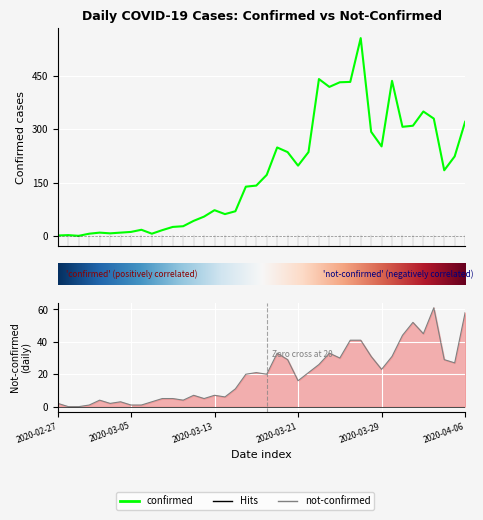

List the series in order of their peak value, highest first.

confirmed, not-confirmed